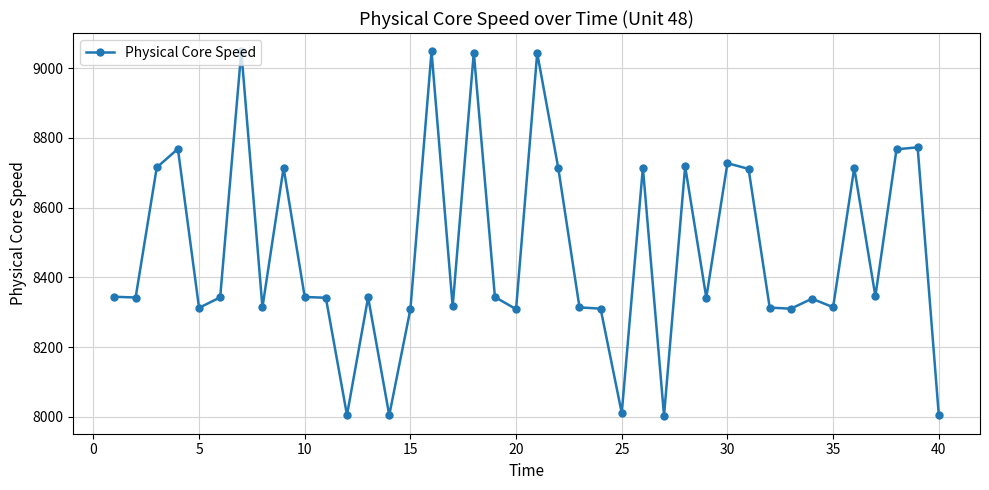

What is the difference between the maximum and minimum values?

1044.9